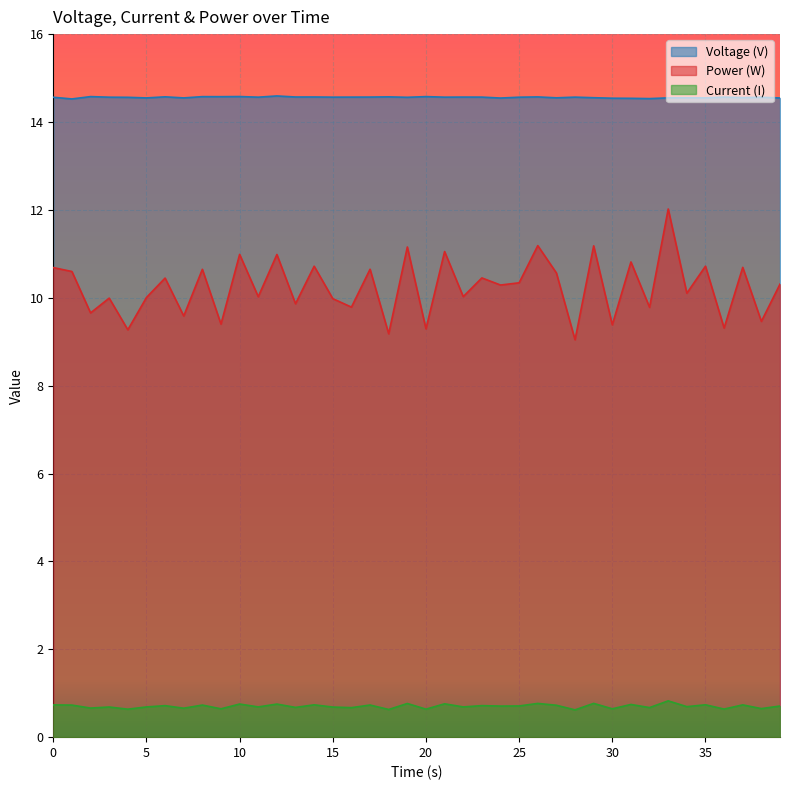

True or false: Power (W) has more than 1 interior local peaks.

True